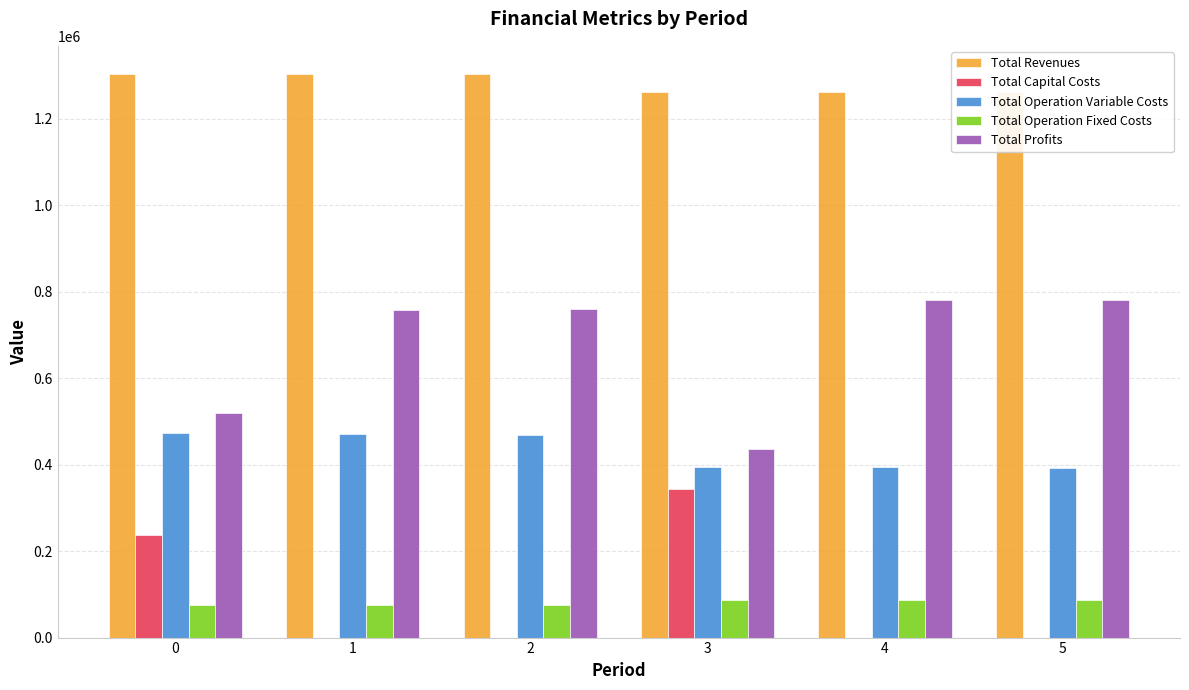

How many categories are shown in the chart?

6